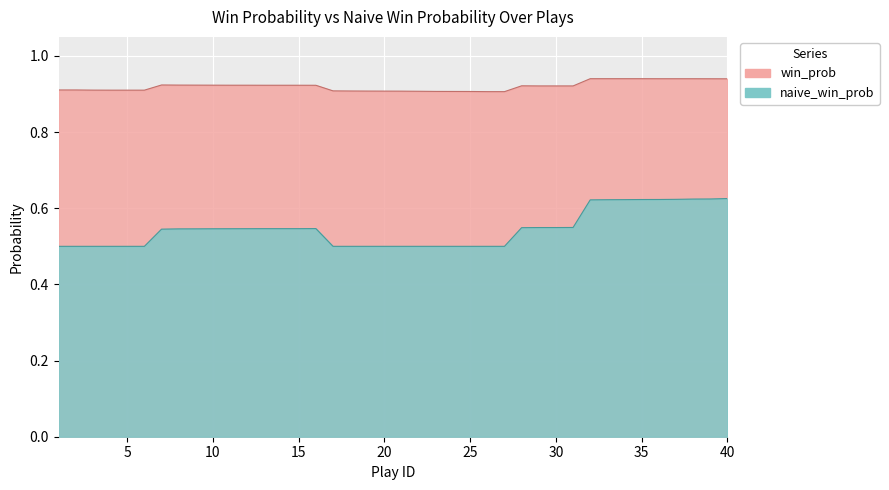

List the labels in order of win_prob value, largest first.

32, 33, 34, 35, 36, 37, 38, 39, 40, 7, 8, 9, 10, 11, 12, 13, 14, 15, 16, 28, 29, 30, 31, 1, 2, 3, 4, 5, 6, 17, 18, 19, 20, 21, 22, 23, 24, 25, 26, 27